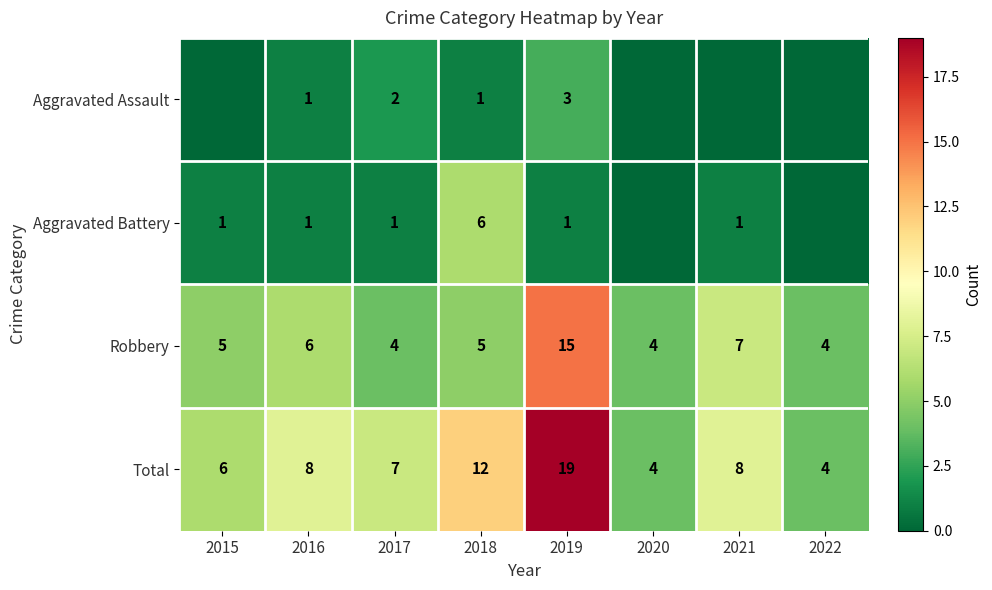

How many data points does each series have?

8